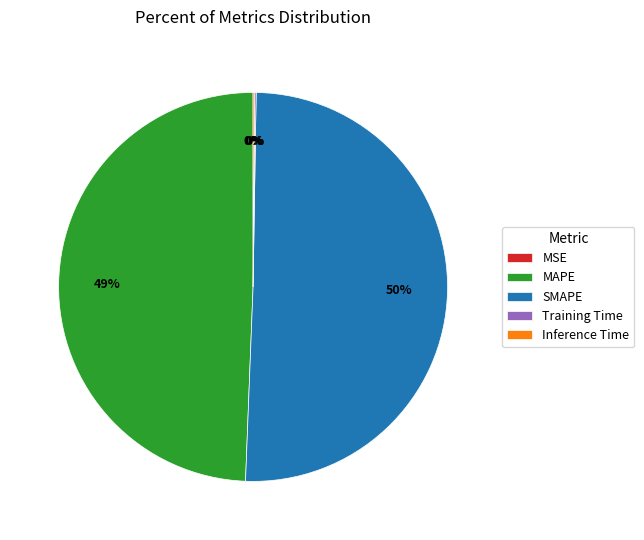

To the nearest percent, what is the average slice percentage?

20%